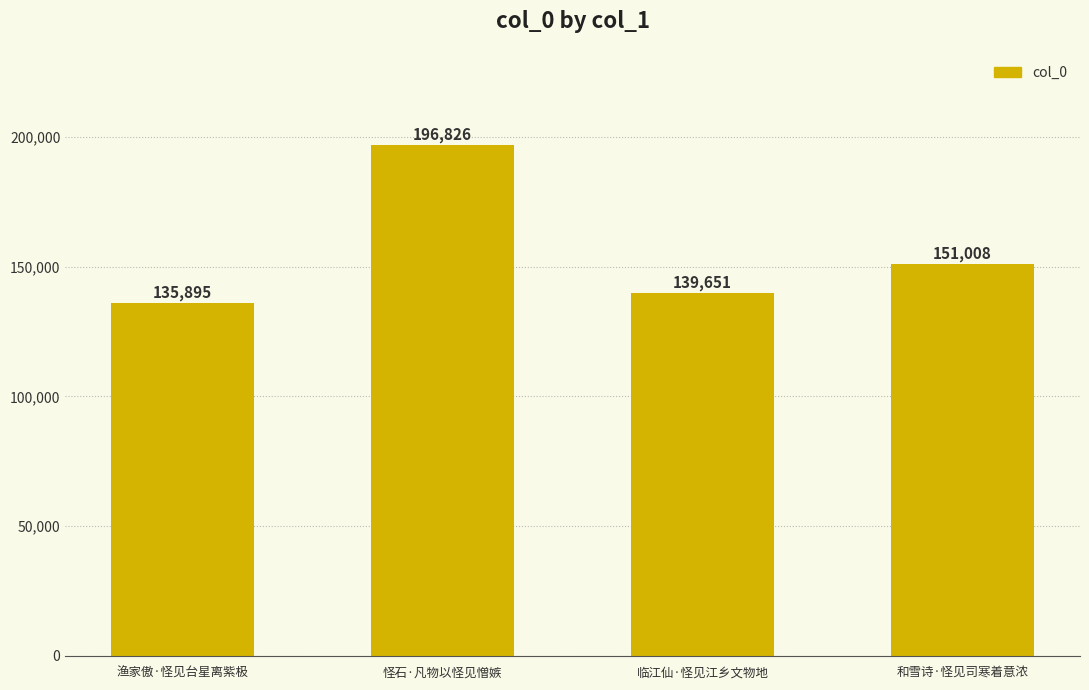

What is the change in value from 怪石·凡物以怪见憎嫉 to 临江仙·怪见江乡文物地?

-57175